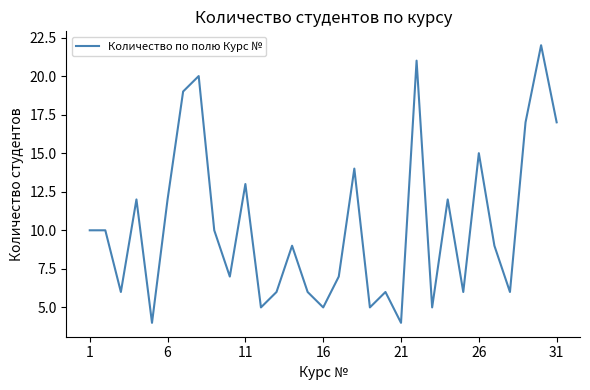

What is the difference between the maximum and minimum values?

18